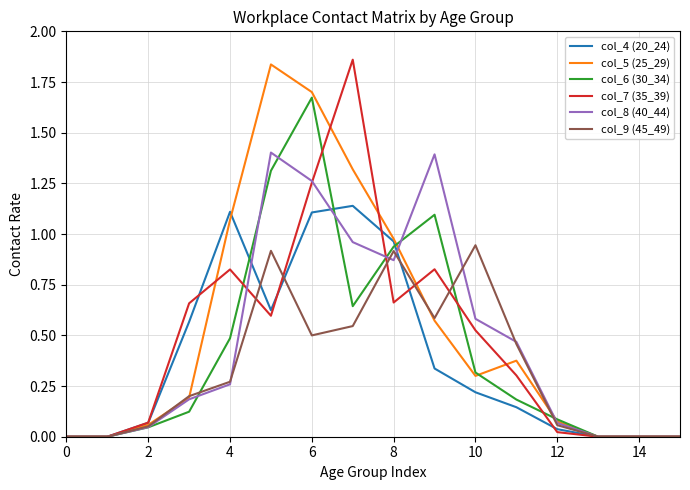

True or false: col_6 (30_34) and col_4 (20_24) cross at least once.

True